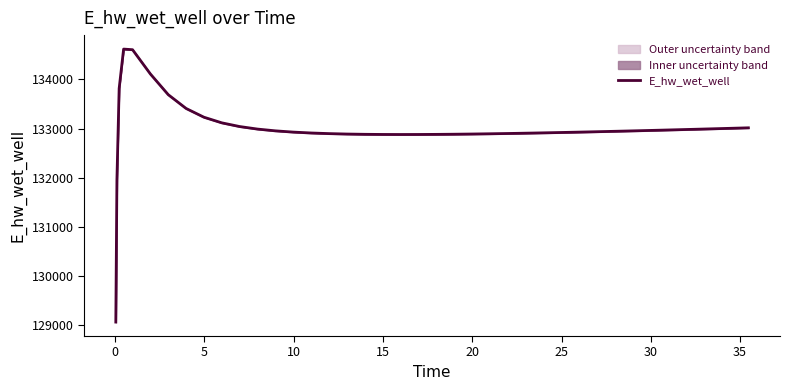

What is the minimum value shown in the chart?

129066.7